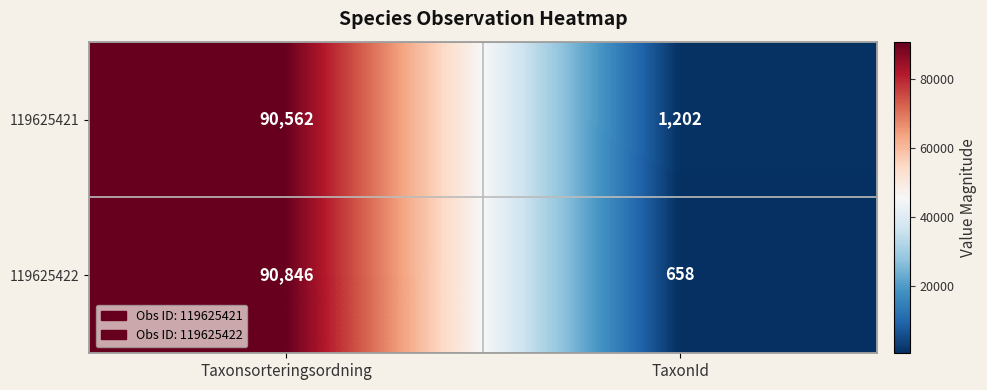

Which label corresponds to the largest value in the chart?

Taxonsorteringsordning